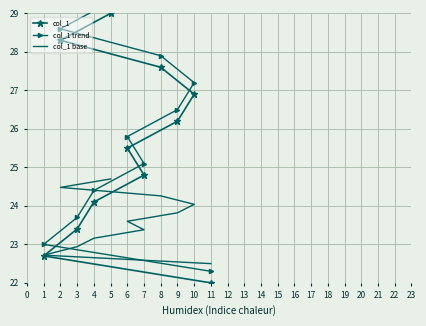

How many intersections are there between col_1 base and col_1?

1